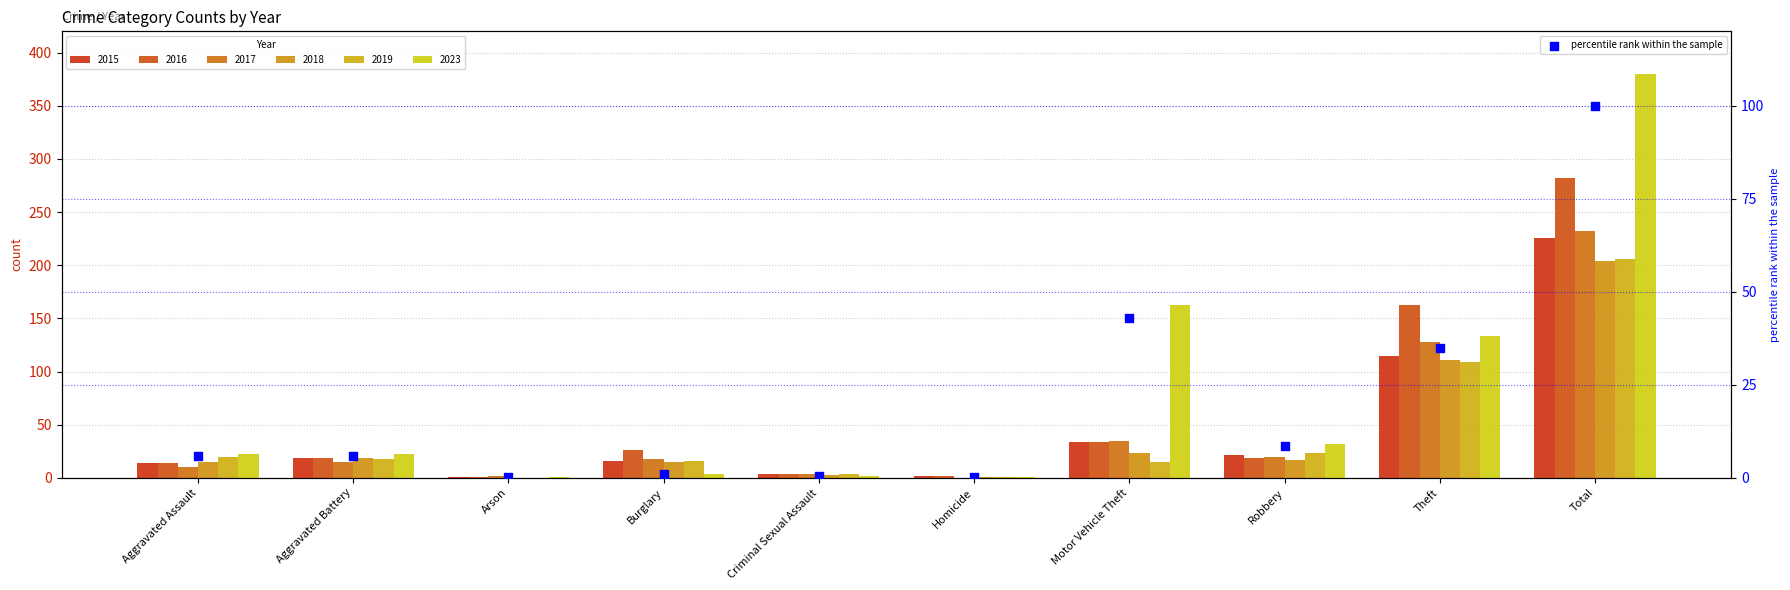

Approximately how many times larger is the value at Aggravated Assault compared to Motor Vehicle Theft?

0.1